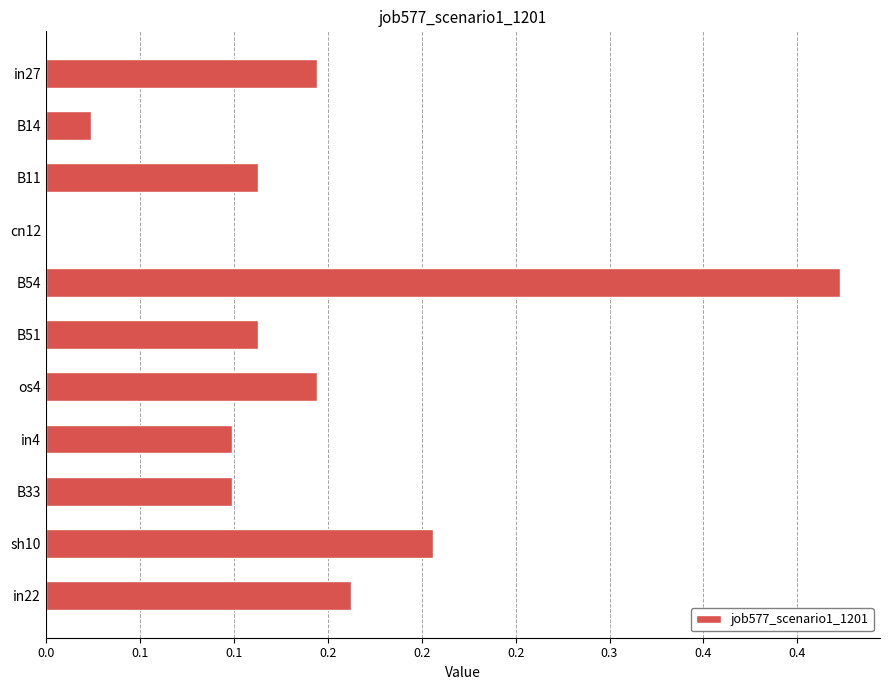

Are the bars horizontal?

Yes